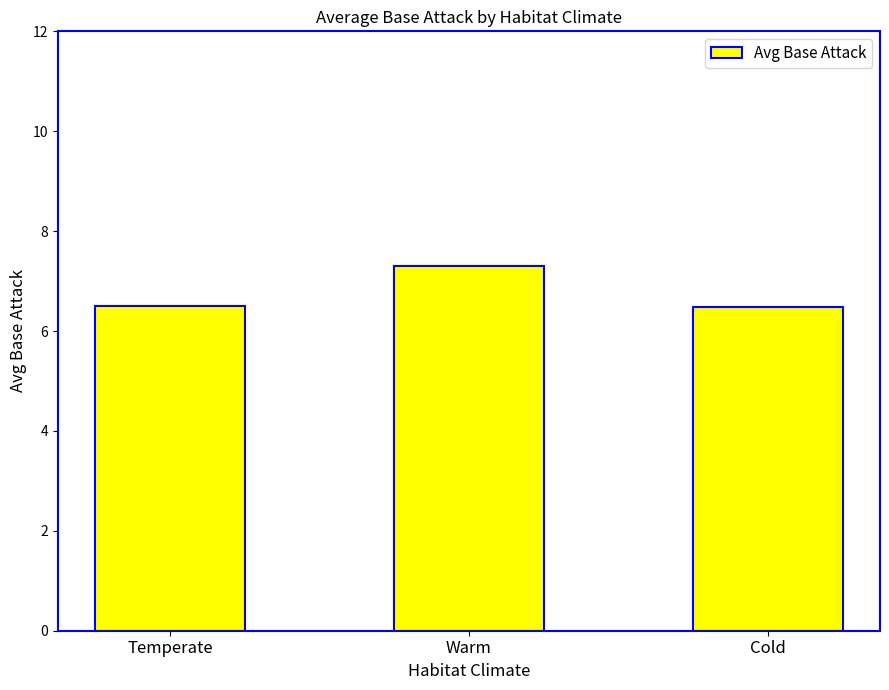

Reading left to right, extract all data points from this chart.

6.5	7.3	6.5